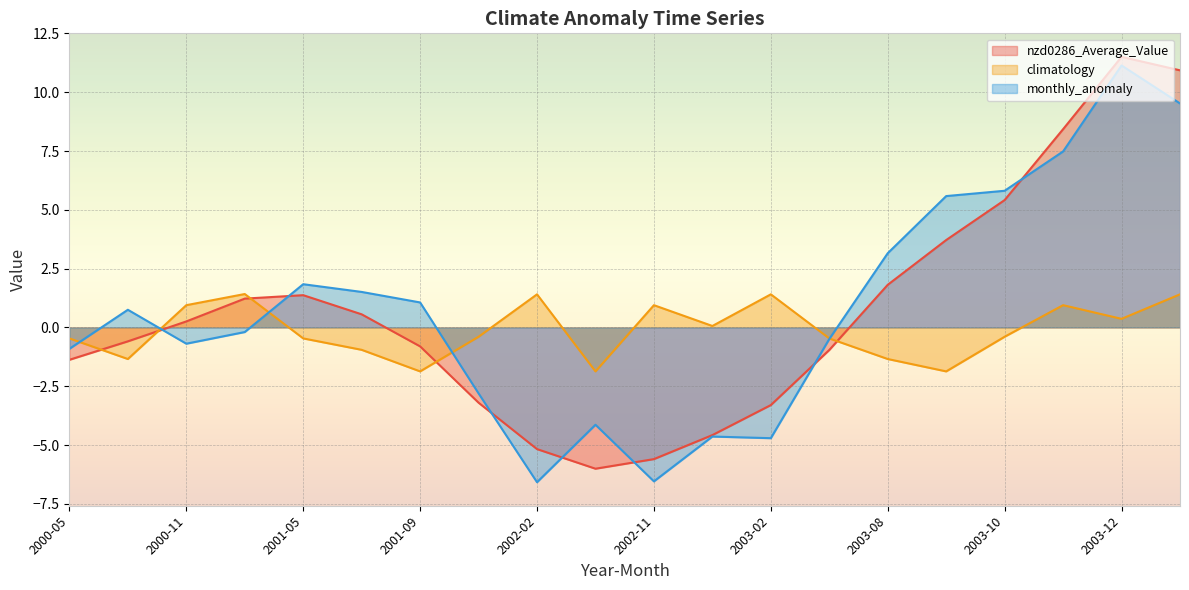

Does the chart display data point markers on the line(s)?

No